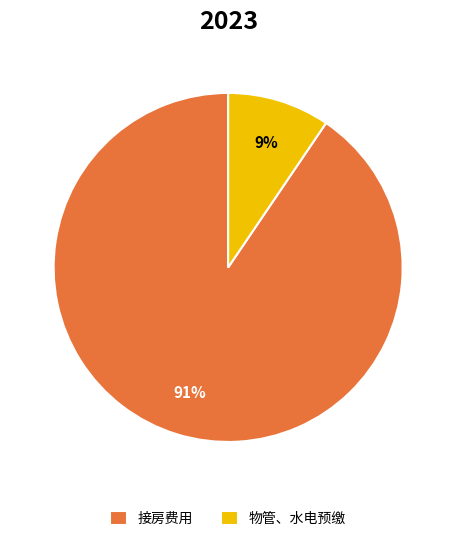

The 接房费用 slice represents 91% of the pie. True or false?

True